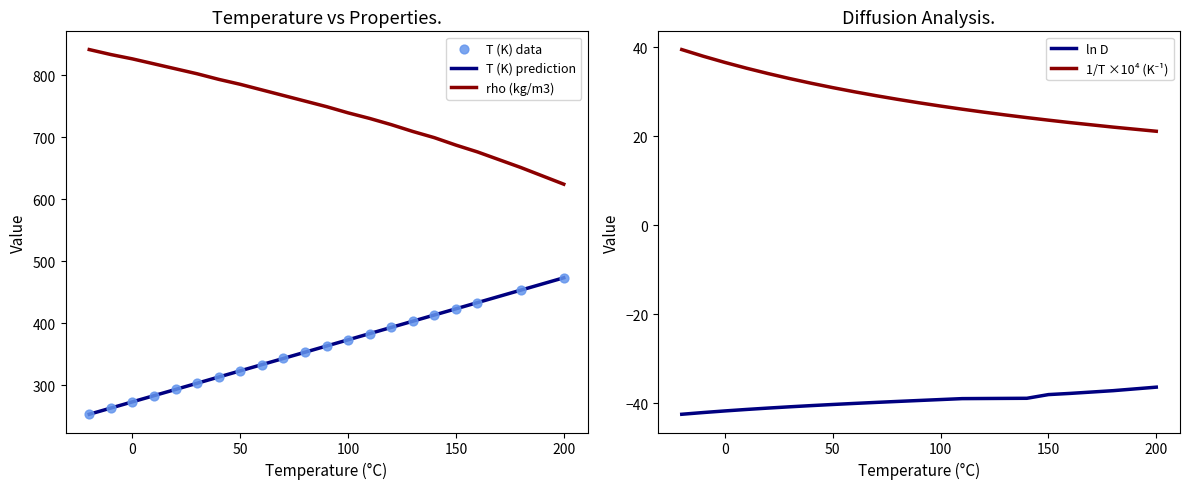

What is the minimum value for rho (kg/m3)?

624.0